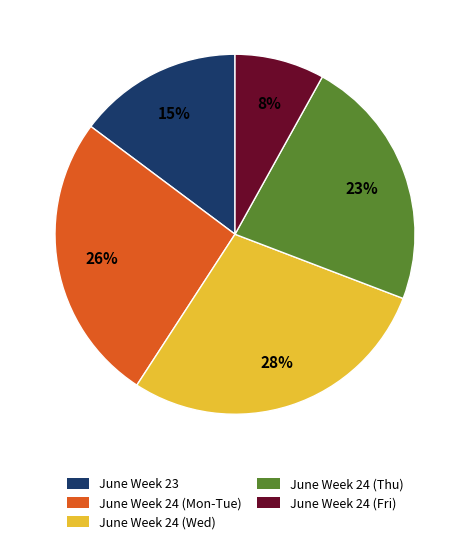

To the nearest percent, what is the average slice percentage?

20%